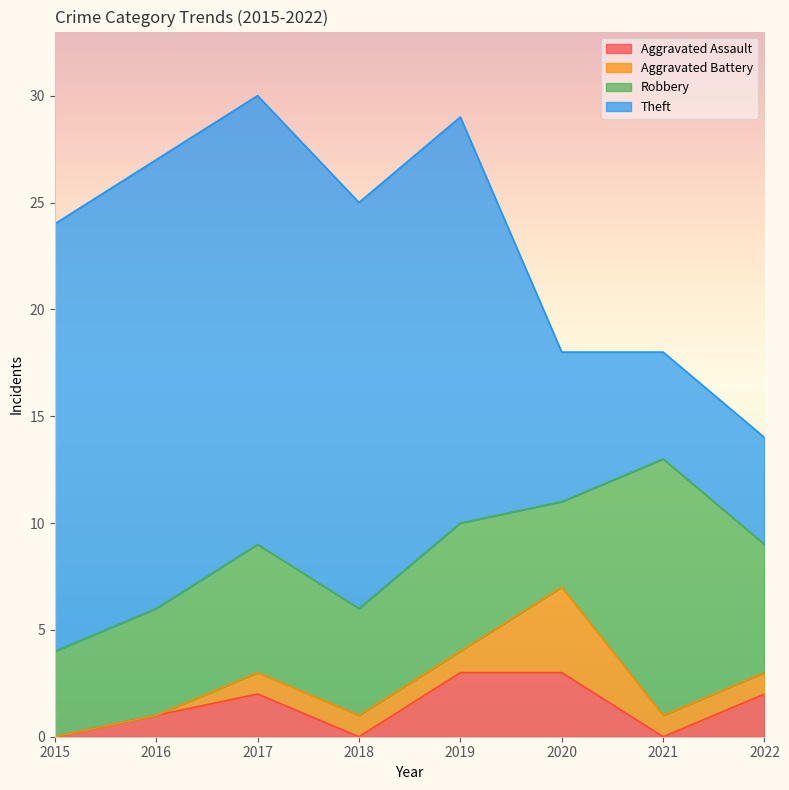

The value of Aggravated Assault at 2018 is -1. True or false?

False